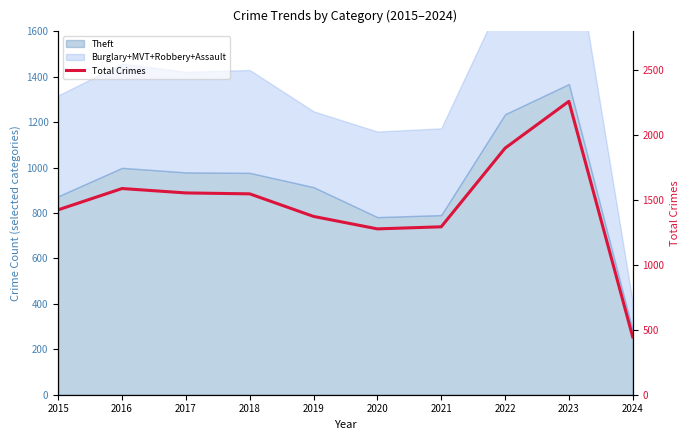

What is the change in value from 2019 to 2021?

-80